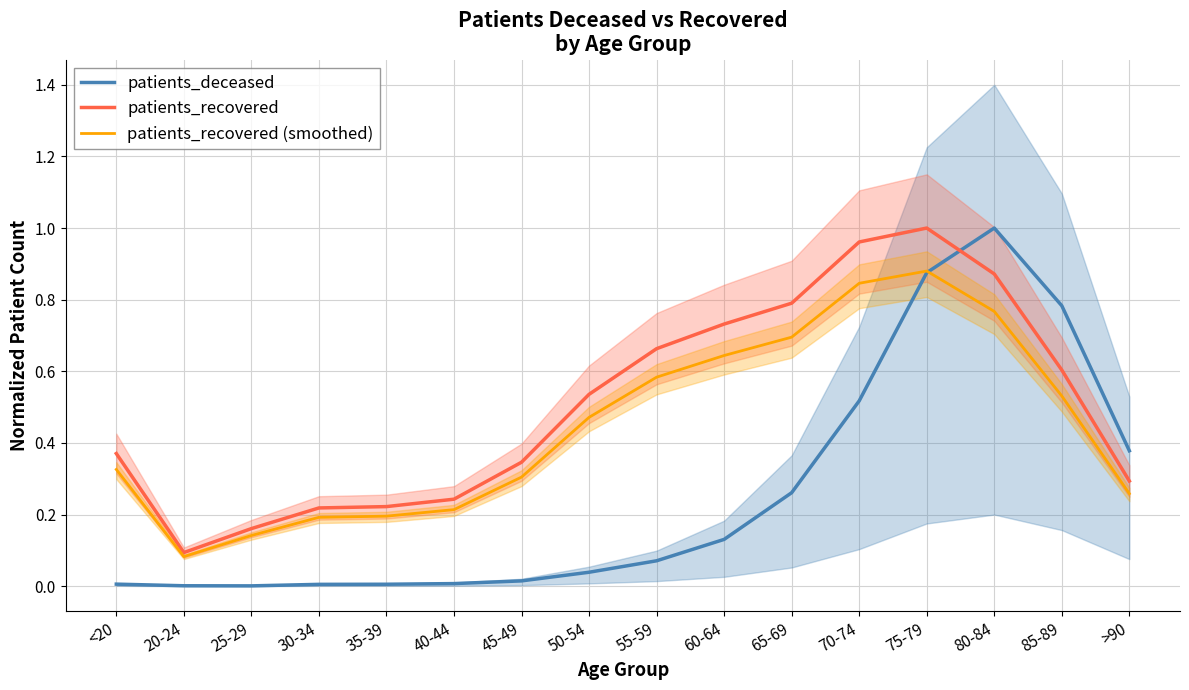

Where is the first local minimum for patients_recovered (smoothed)?

20-24